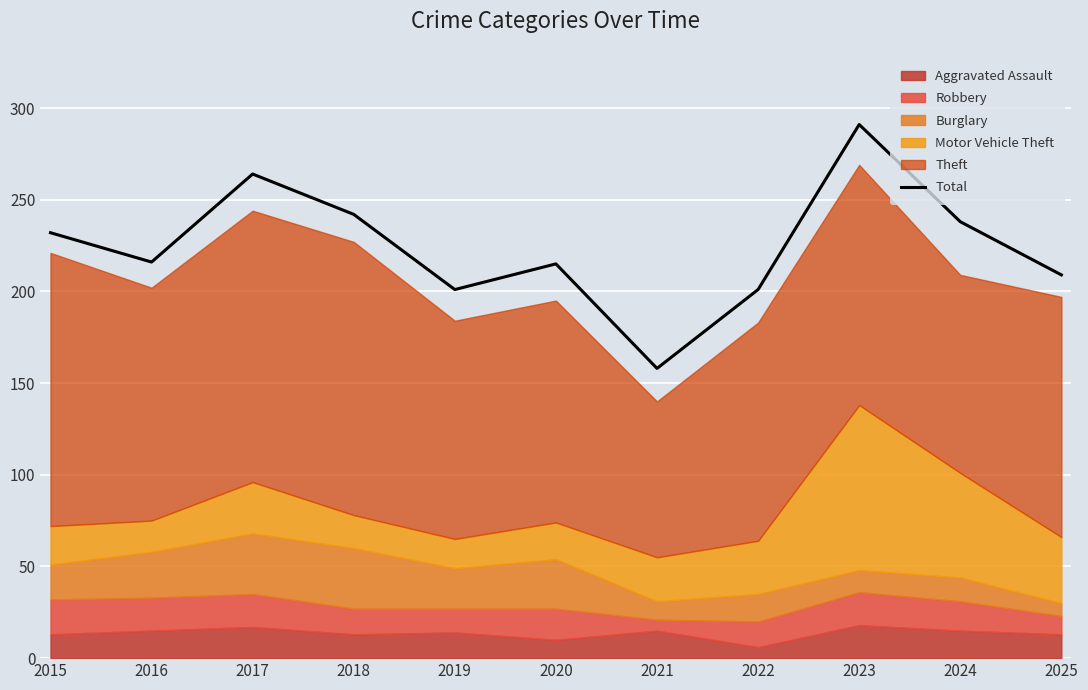

The value at 2016 is 216. True or false?

True